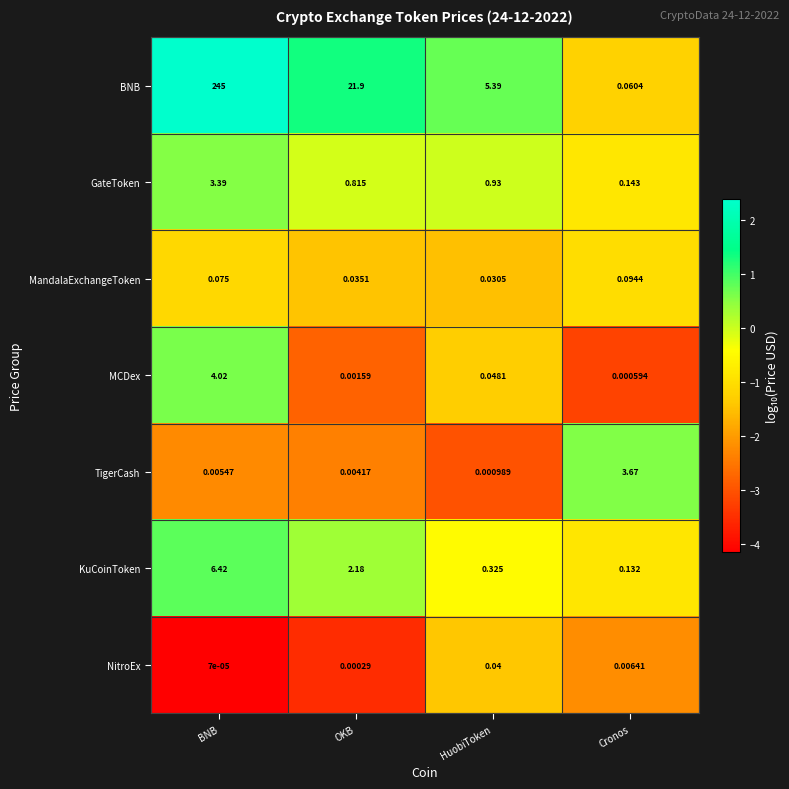

Which series has the largest total across all categories?

BNB